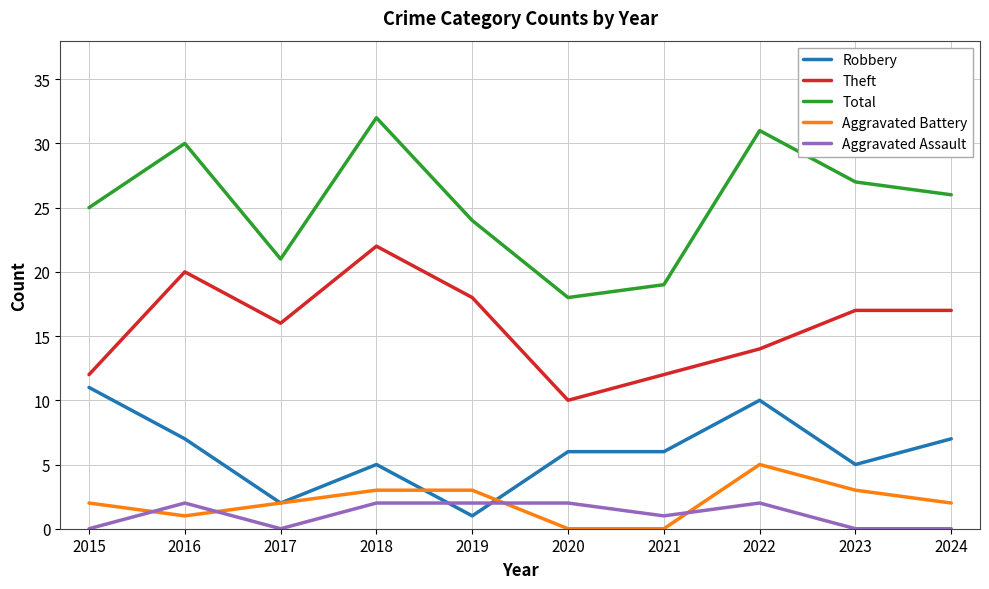

Does the chart display data point markers on the line(s)?

No